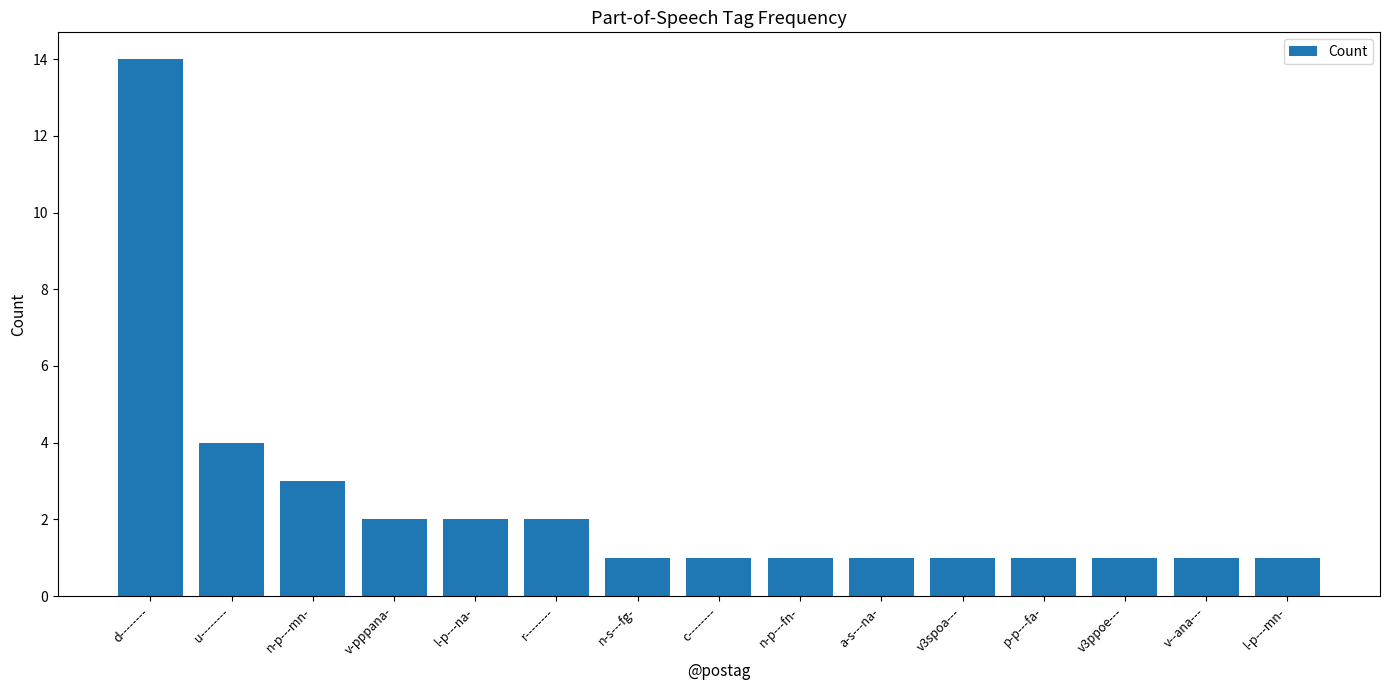

Between n-p---fn- and v-pppana-, which is larger?

v-pppana-